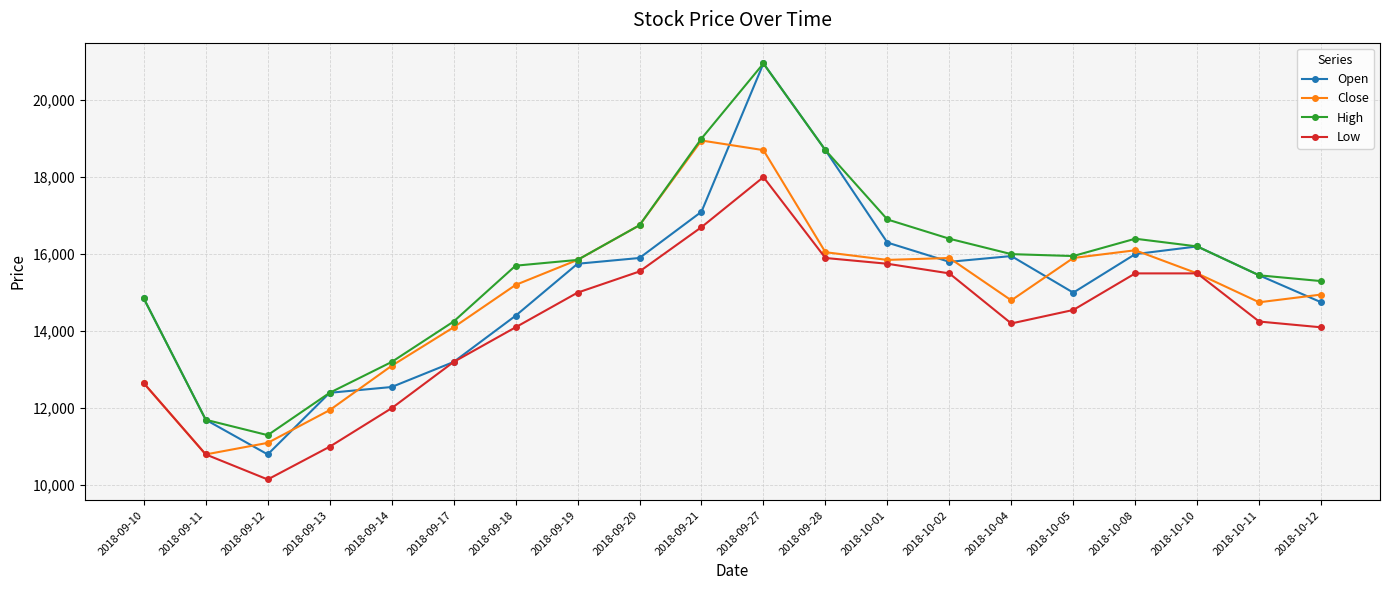

Which category has the lowest value in the Low series?

2018-09-12